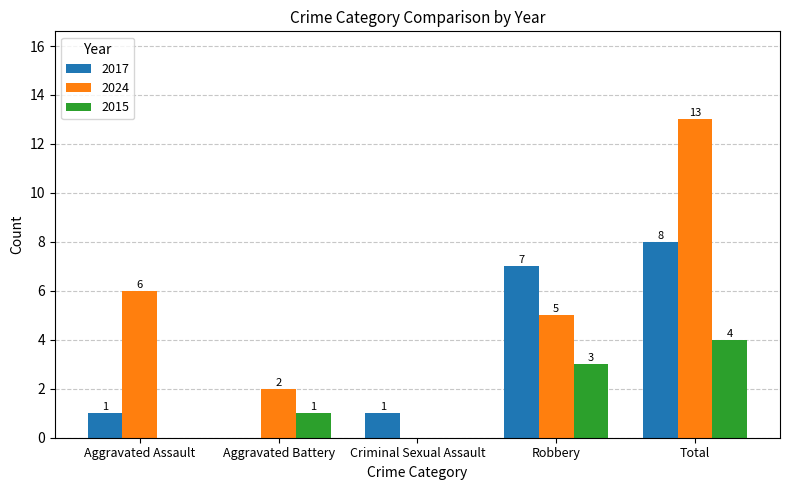

Reading left to right, list all the values displayed in this chart.

2017: 1	0	1	7	8
2024: 6	2	0	5	13
2015: 0	1	0	3	4